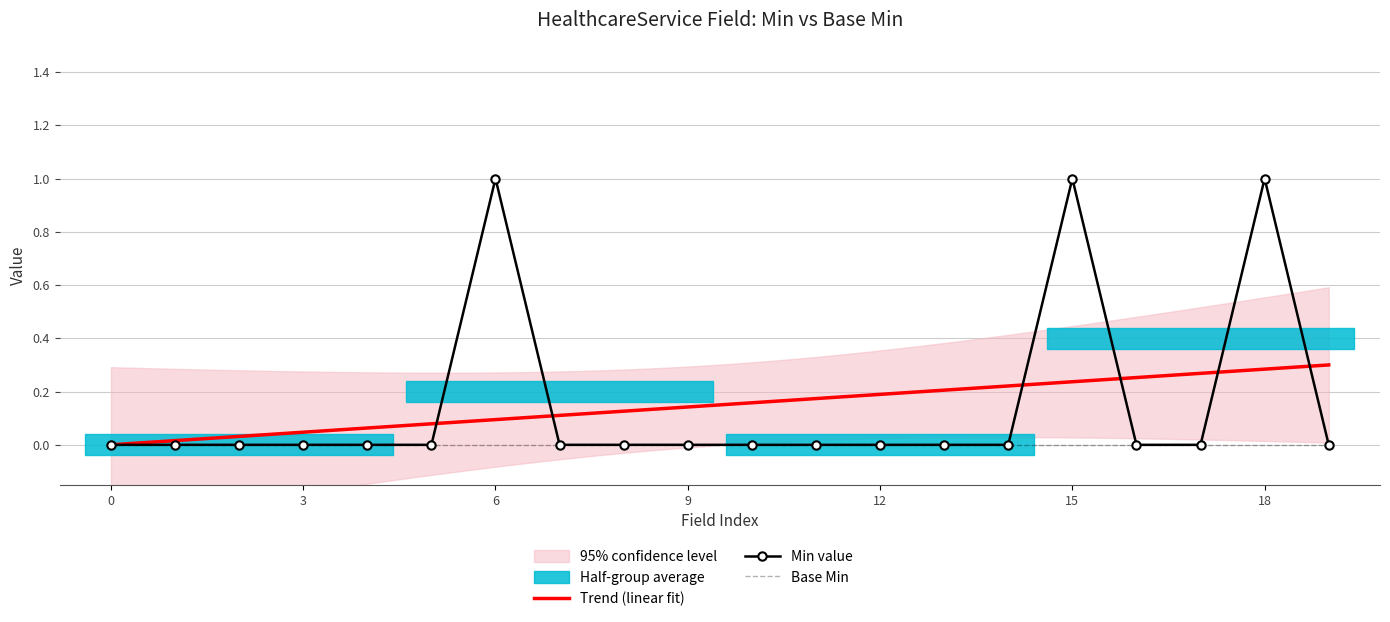

Is this an area chart (filled region under the line)?

No